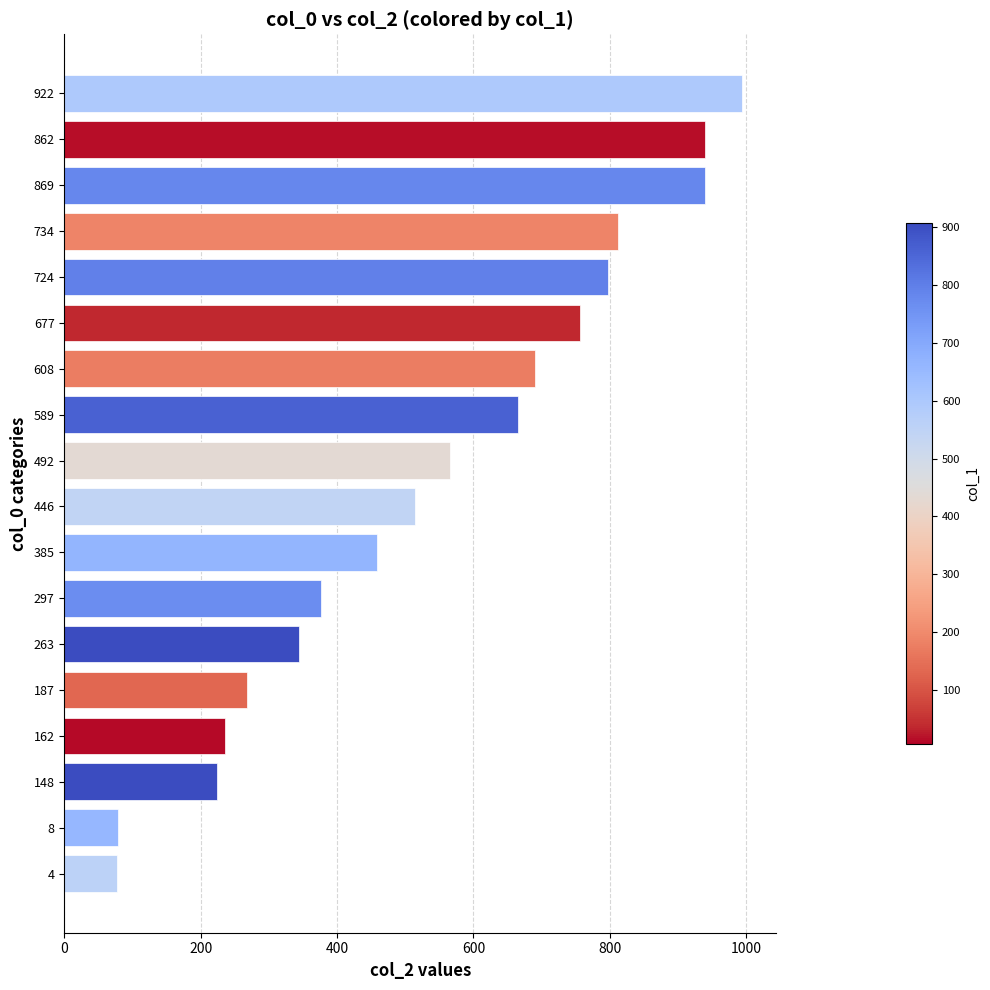

How many values are below 565?

9